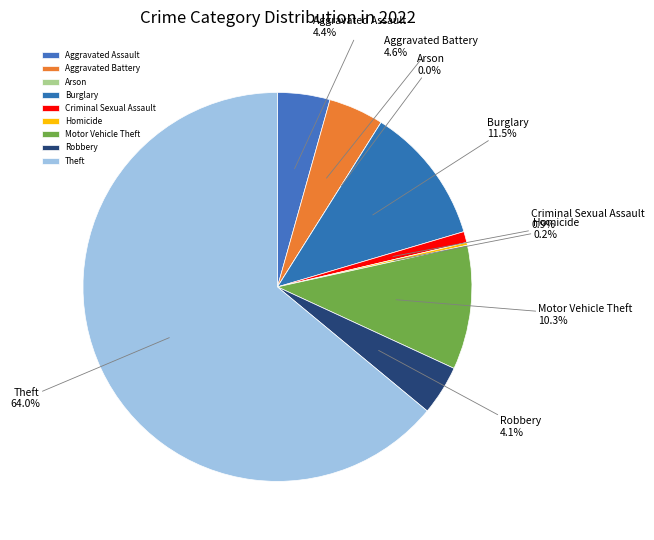

Which has a higher value, Aggravated Battery or Aggravated Assault?

Aggravated Battery